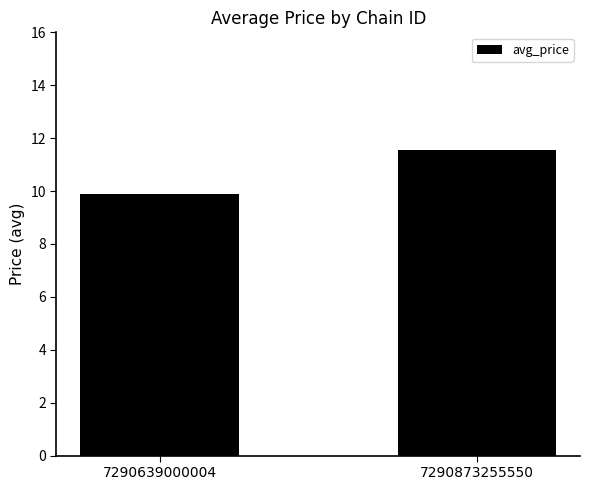

How many values are between 9 and 11?

1